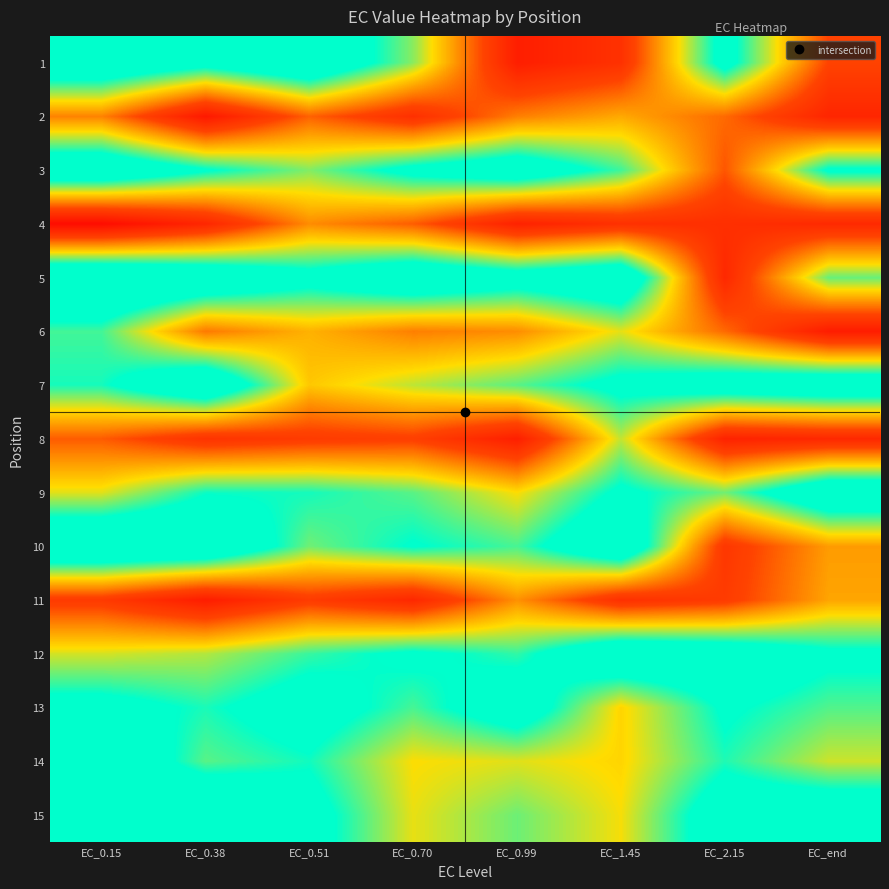

Reading left to right, extract all data points from this chart.

1: EC_0.15=91.2	EC_0.38=80.8	EC_0.51=93.0	EC_0.70=64.1	EC_0.99=13.5	EC_1.45=21.9	EC_2.15=80.9	EC_end=29.4
2: EC_0.15=40.4	EC_0.38=11.2	EC_0.51=35.0	EC_0.70=21.4	EC_0.99=39.7	EC_1.45=46.6	EC_2.15=36.2	EC_end=16.9
3: EC_0.15=91.5	EC_0.38=76.3	EC_0.51=64.8	EC_0.70=79.7	EC_0.99=87.4	EC_1.45=70.1	EC_2.15=33.0	EC_end=76.8
4: EC_0.15=5.8	EC_0.38=17.2	EC_0.51=41.8	EC_0.70=34.1	EC_0.99=15.2	EC_1.45=21.7	EC_2.15=20.9	EC_end=18.5
5: EC_0.15=98.3	EC_0.38=92.4	EC_0.51=81.0	EC_0.70=91.7	EC_0.99=83.5	EC_1.45=91.9	EC_2.15=18.0	EC_end=66.9
6: EC_0.15=69.7	EC_0.38=38.7	EC_0.51=48.0	EC_0.70=39.7	EC_0.99=42.0	EC_1.45=57.0	EC_2.15=36.1	EC_end=12.7
7: EC_0.15=73.2	EC_0.38=92.6	EC_0.51=51.5	EC_0.70=60.2	EC_0.99=68.0	EC_1.45=79.2	EC_2.15=86.0	EC_end=89.9
8: EC_0.15=33.9	EC_0.38=22.9	EC_0.51=26.2	EC_0.70=28.1	EC_0.99=13.9	EC_1.45=59.7	EC_2.15=15.5	EC_end=18.0
9: EC_0.15=57.2	EC_0.38=74.1	EC_0.51=73.5	EC_0.70=68.0	EC_0.99=55.1	EC_1.45=77.7	EC_2.15=66.1	EC_end=91.3
10: EC_0.15=96.1	EC_0.38=93.8	EC_0.51=66.1	EC_0.70=75.8	EC_0.99=69.3	EC_1.45=92.3	EC_2.15=24.5	EC_end=44.5
11: EC_0.15=26.0	EC_0.38=13.0	EC_0.51=26.4	EC_0.70=17.8	EC_0.99=42.6	EC_1.45=21.5	EC_2.15=26.3	EC_end=45.9
12: EC_0.15=58.4	EC_0.38=61.0	EC_0.51=70.6	EC_0.70=77.4	EC_0.99=71.1	EC_1.45=91.5	EC_2.15=87.5	EC_end=77.9
13: EC_0.15=80.5	EC_0.38=73.0	EC_0.51=82.6	EC_0.70=69.4	EC_0.99=85.8	EC_1.45=53.6	EC_2.15=76.8	EC_end=68.6
14: EC_0.15=90.9	EC_0.38=68.0	EC_0.51=73.7	EC_0.70=55.1	EC_0.99=57.4	EC_1.45=53.7	EC_2.15=72.5	EC_end=59.0
15: EC_0.15=88.4	EC_0.38=95.7	EC_0.51=81.0	EC_0.70=56.7	EC_0.99=66.5	EC_1.45=55.6	EC_2.15=85.2	EC_end=89.4